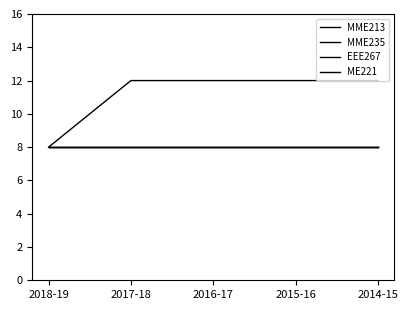

What is the value of the EEE267 point at the 1st from the left?

8